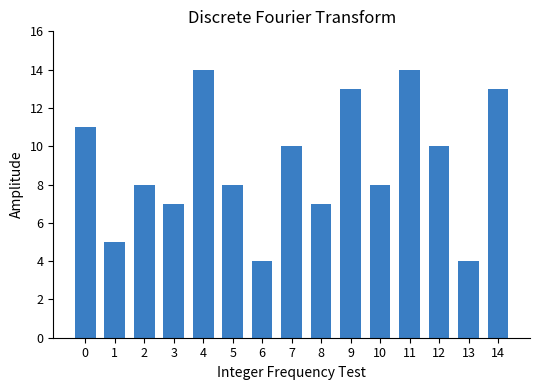

What is the approximate value at 2?

8